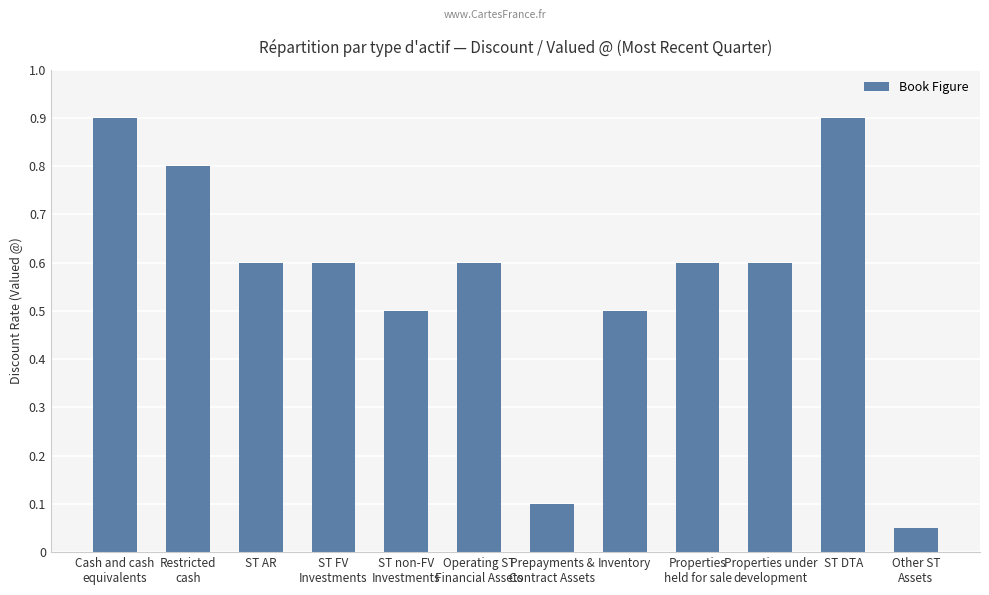

What position from the right is Prepayments &
Contract Assets?

6